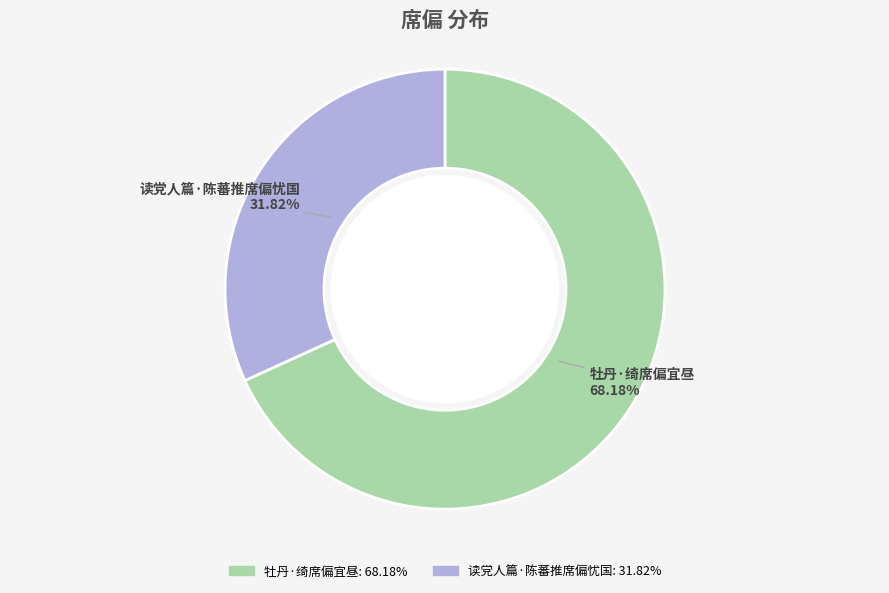

True or false: 读党人篇·陈蕃推席偏忧国 accounts for 32% of the total.

True